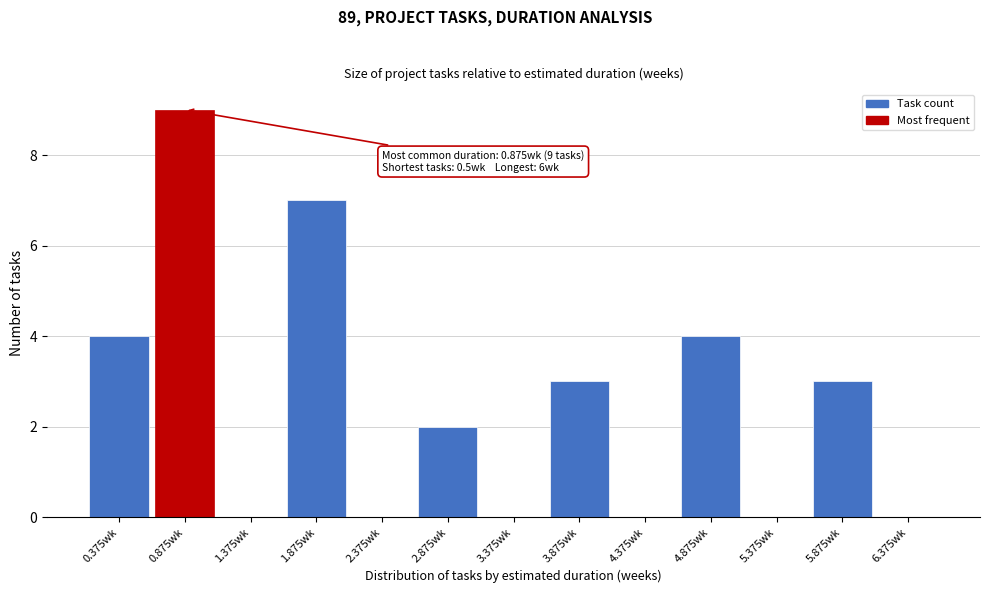

Which range on the x-axis has the tallest bar?

0.625 to 1.125